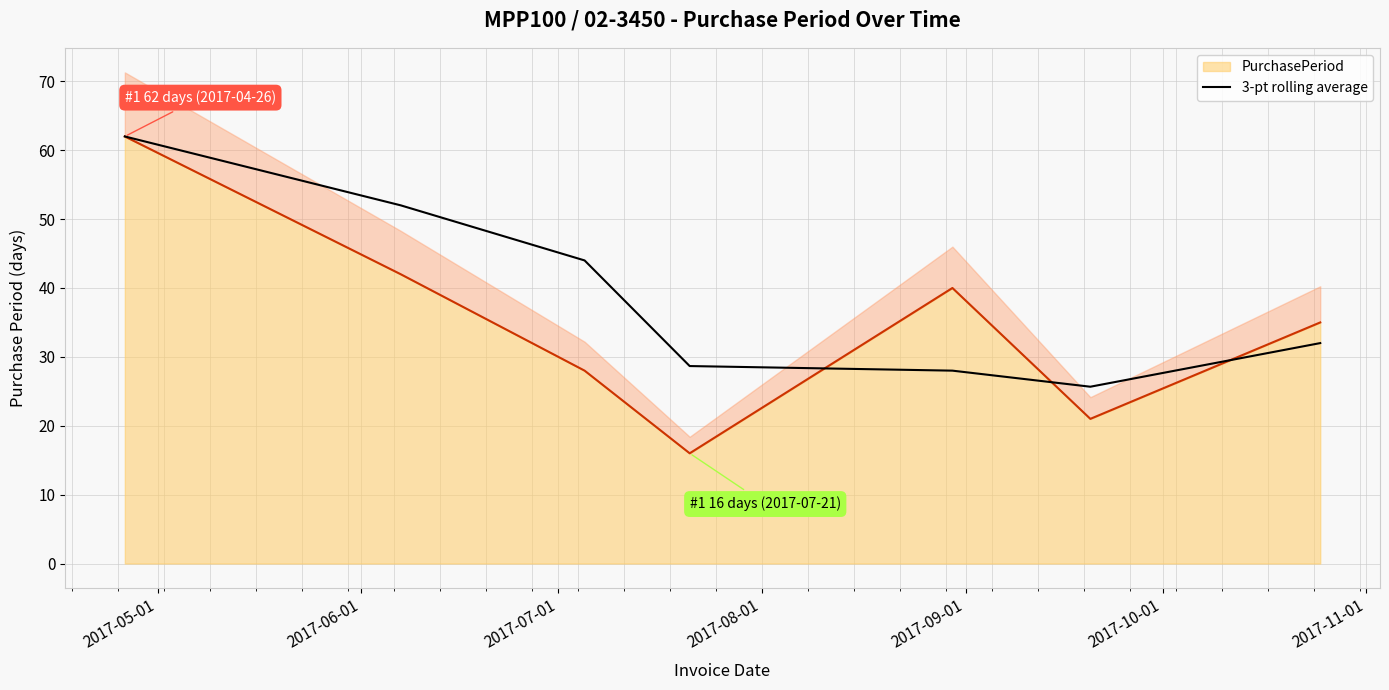

Count the number of categories in the chart.

7